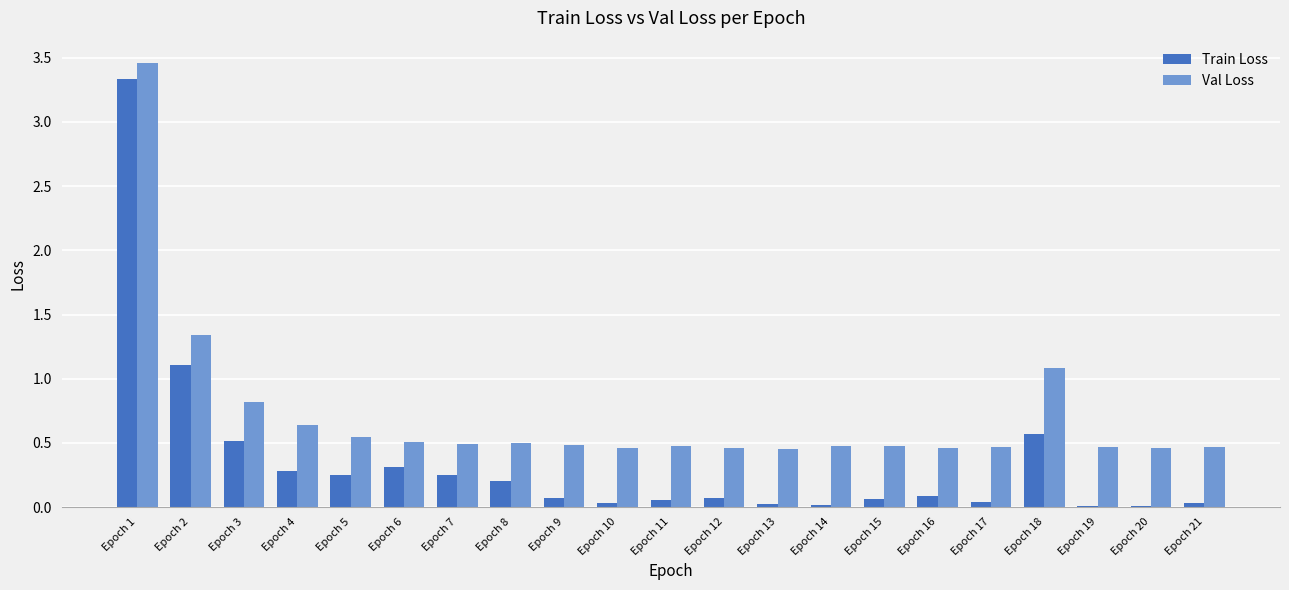

At which label is Val Loss closest to 1?

Epoch 18